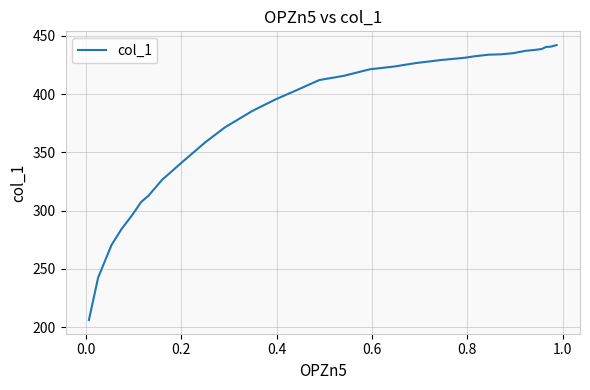

Count the number of categories in the chart.

32